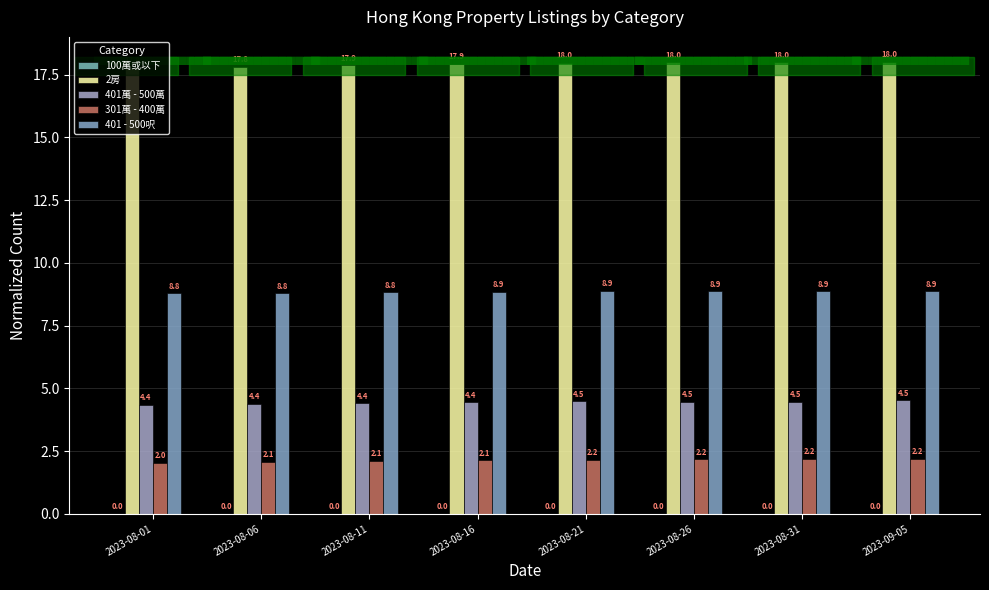

What is the minimum value for 301萬 - 400萬?

2.0